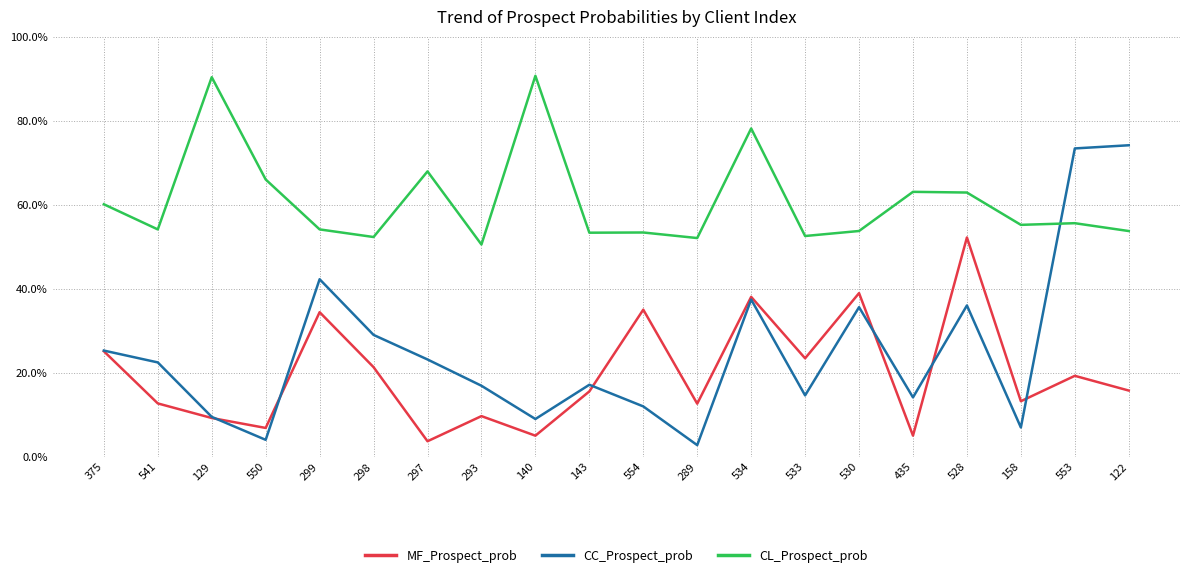

True or false: CC_Prospect_prob and CL_Prospect_prob cross at least once.

True